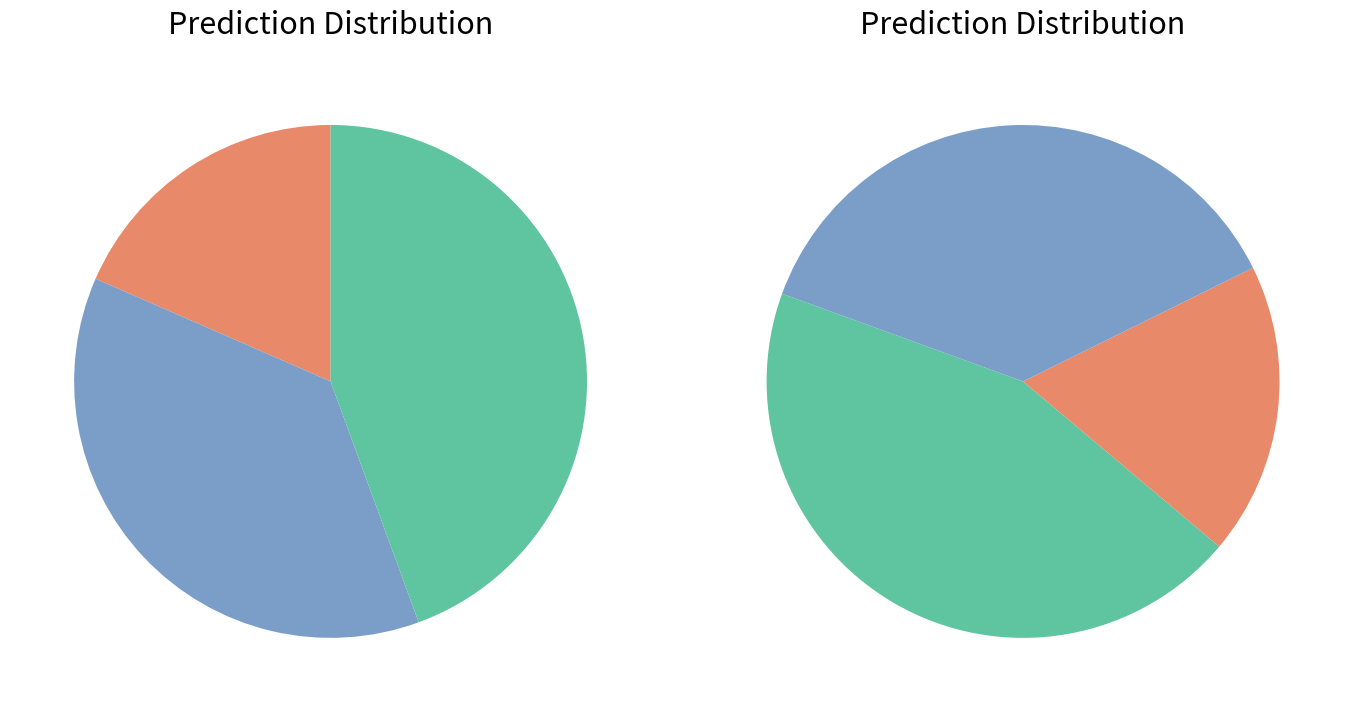

How many segments does this pie chart have?

3